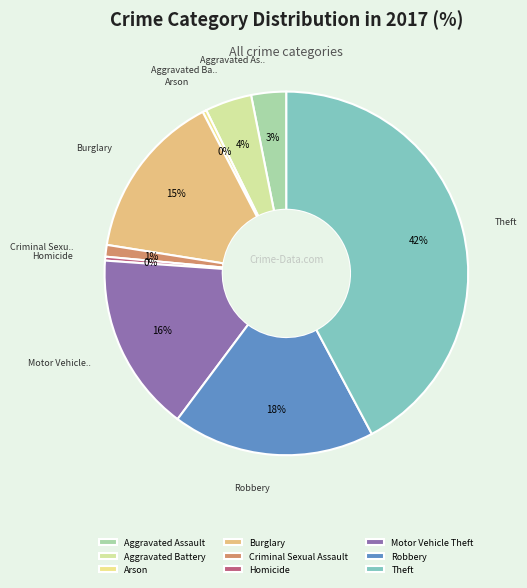

The Arson slice represents 11% of the pie. True or false?

False